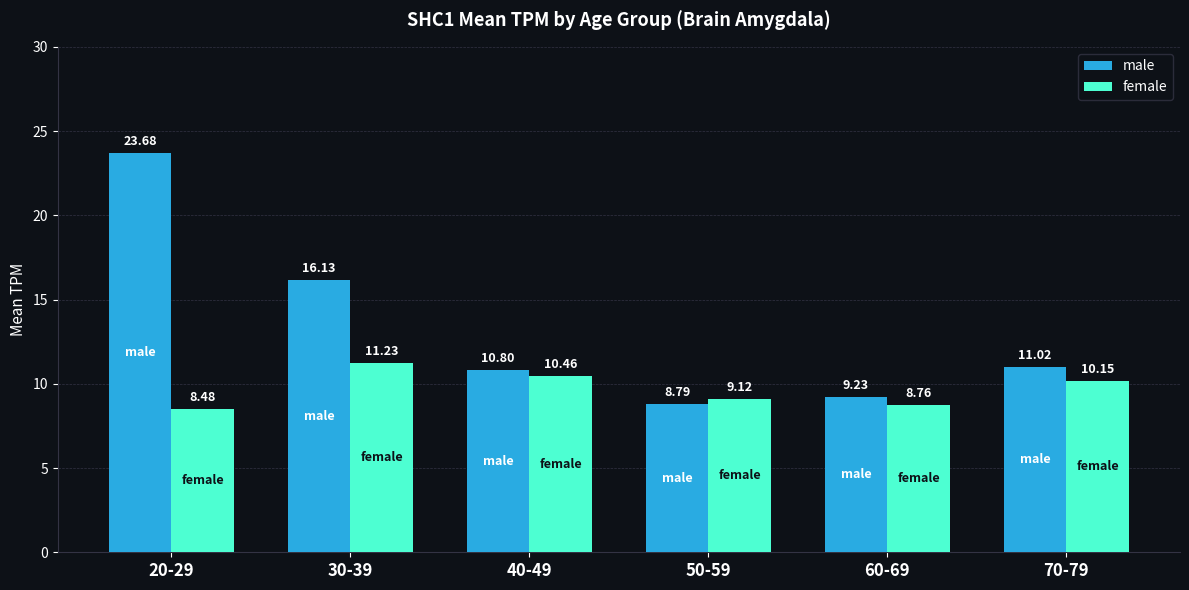

What is the label of the 1st bar from the right?

70-79